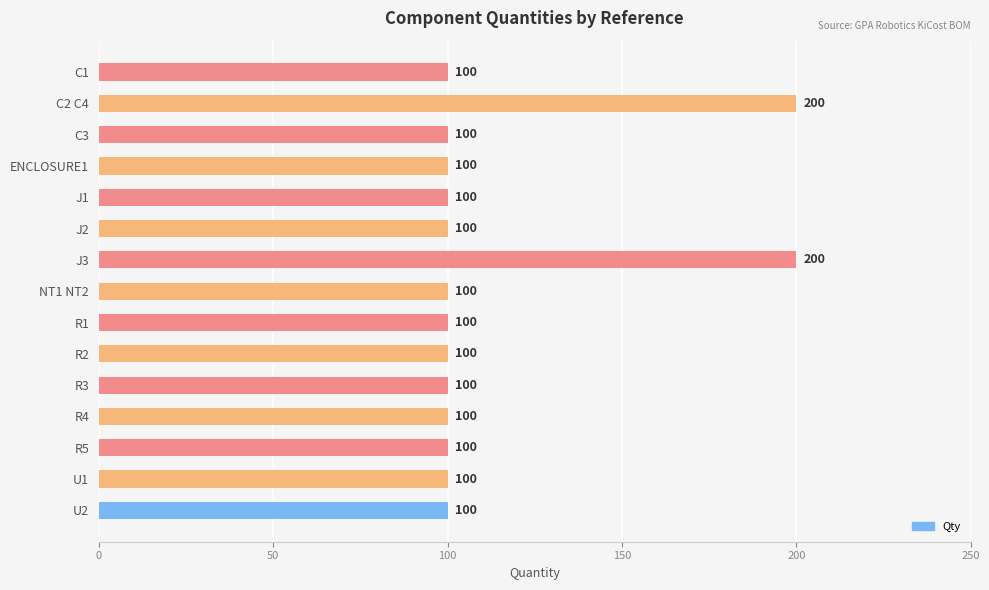

What is the label of the 14th bar from the bottom?

C2 C4